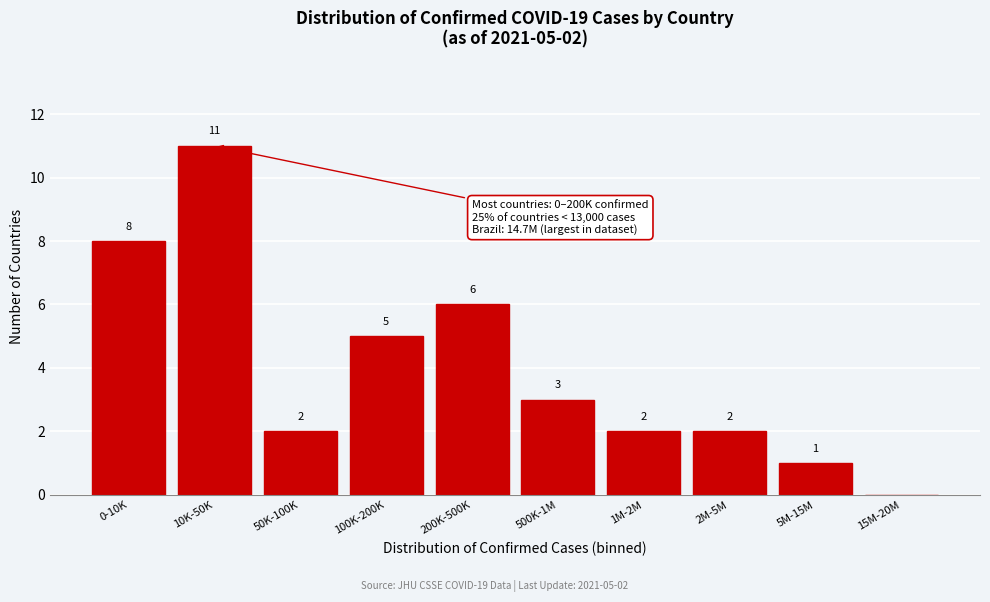

Reading right to left, list all the values displayed in this chart.

15M-20M=0	5M-15M=1	2M-5M=2	1M-2M=2	500K-1M=3	200K-500K=6	100K-200K=5	50K-100K=2	10K-50K=11	0-10K=8